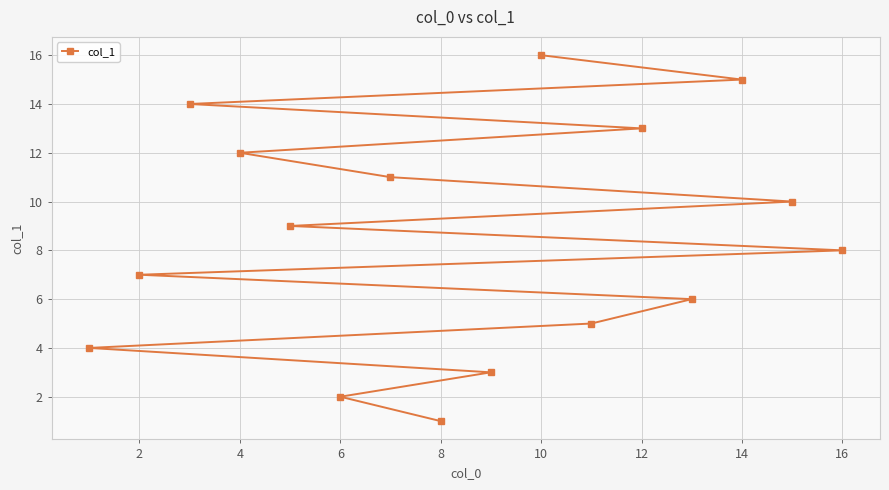

What is the change in value from 10 to 12?

-3